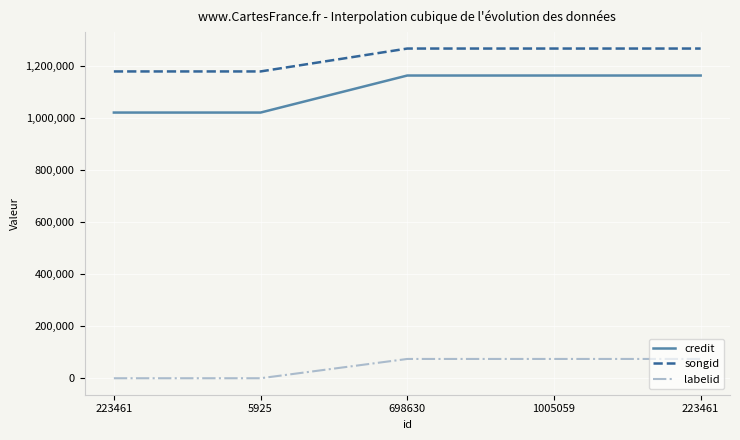

How many lines are shown in the chart?

3